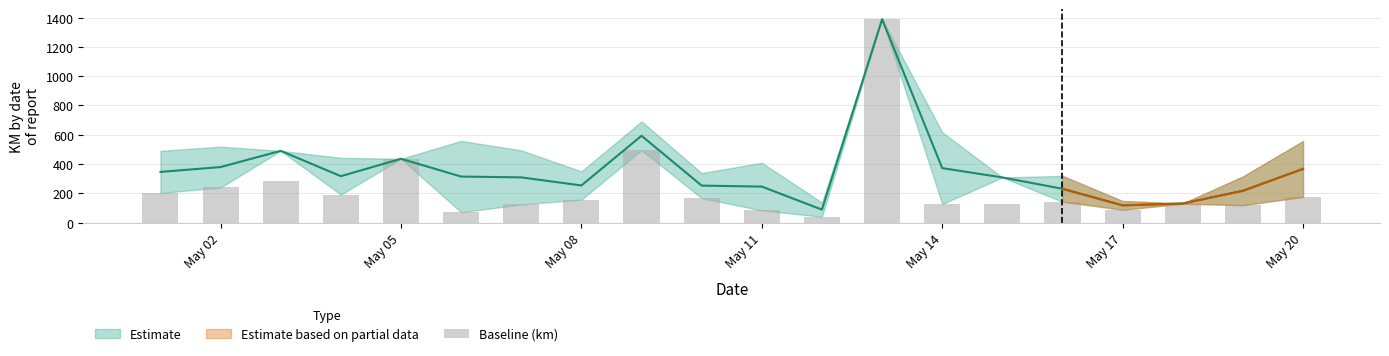

The chart shows a value of 190.7 at 18. True or false?

False